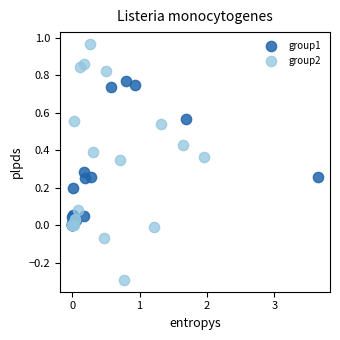

Which series reaches the maximum Y coordinate?

group2